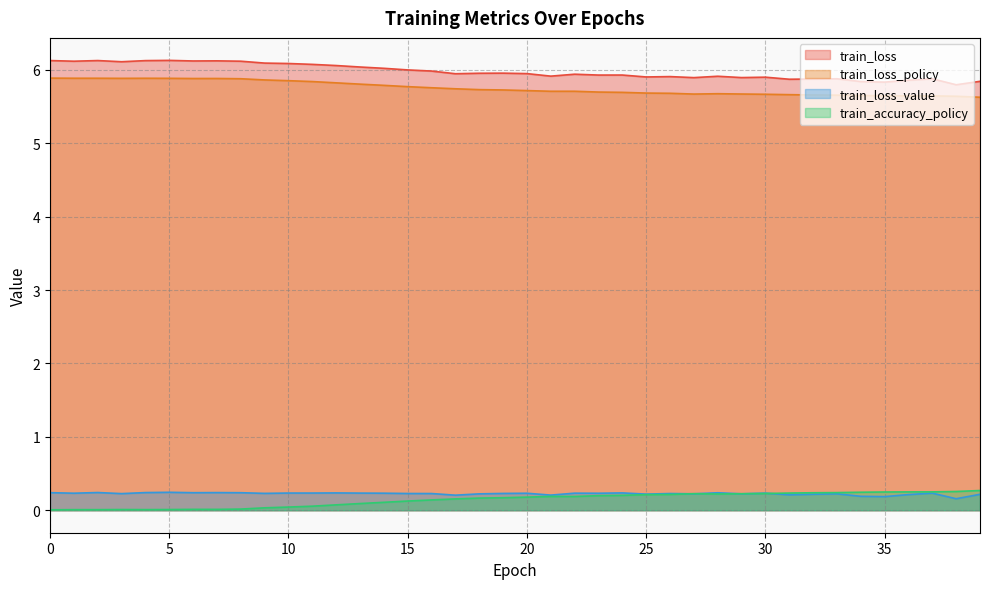

What is the spread (max minus min) of values at 28?

5.7